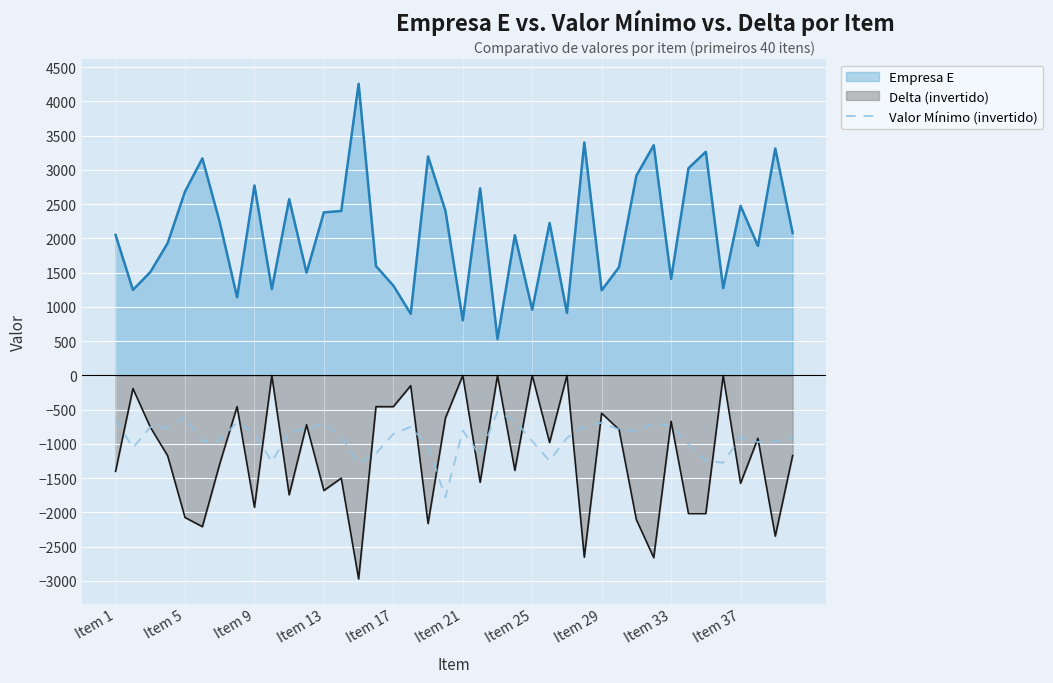

At Item 37, list the series in order from largest to smallest.

Empresa E, Valor Mínimo (invertido), Delta (invertido)